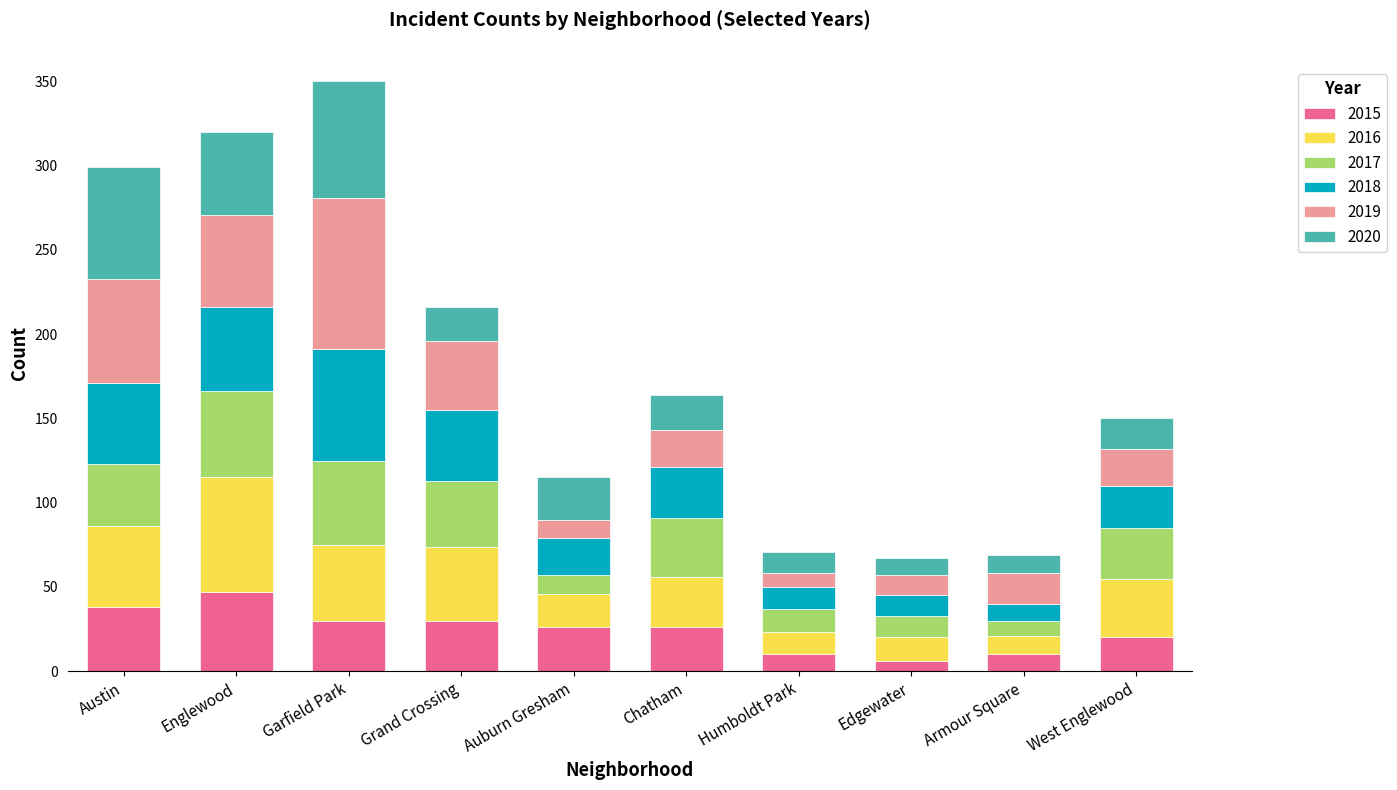

What is the sum of the 2015 values at Grand Crossing and Humboldt Park?

40